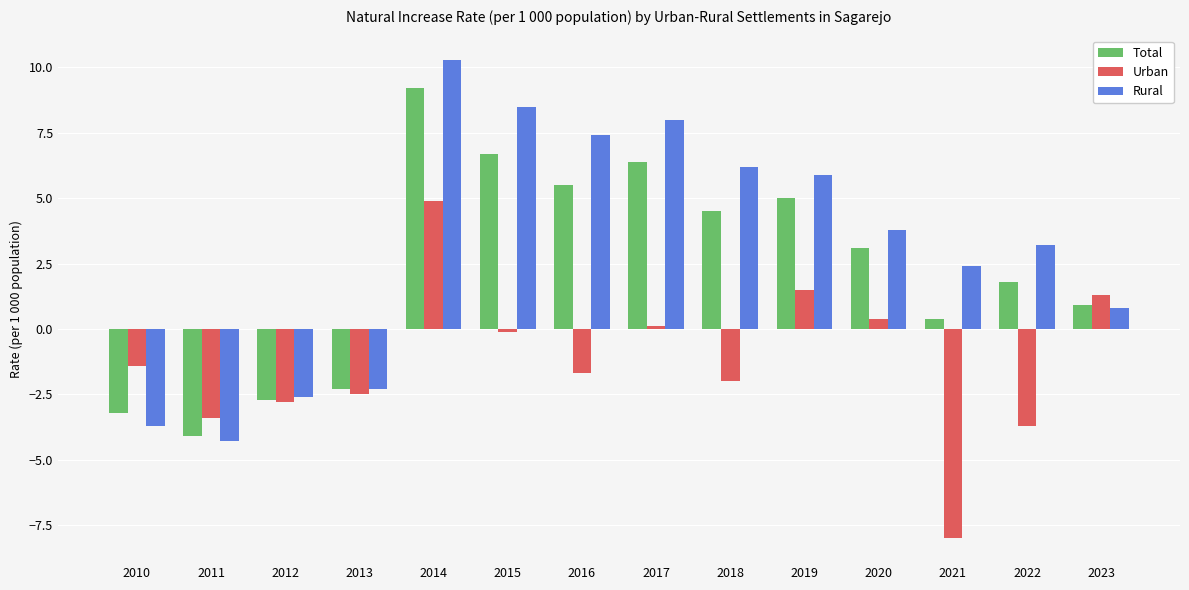

What is the average value of the Urban series?

-1.2